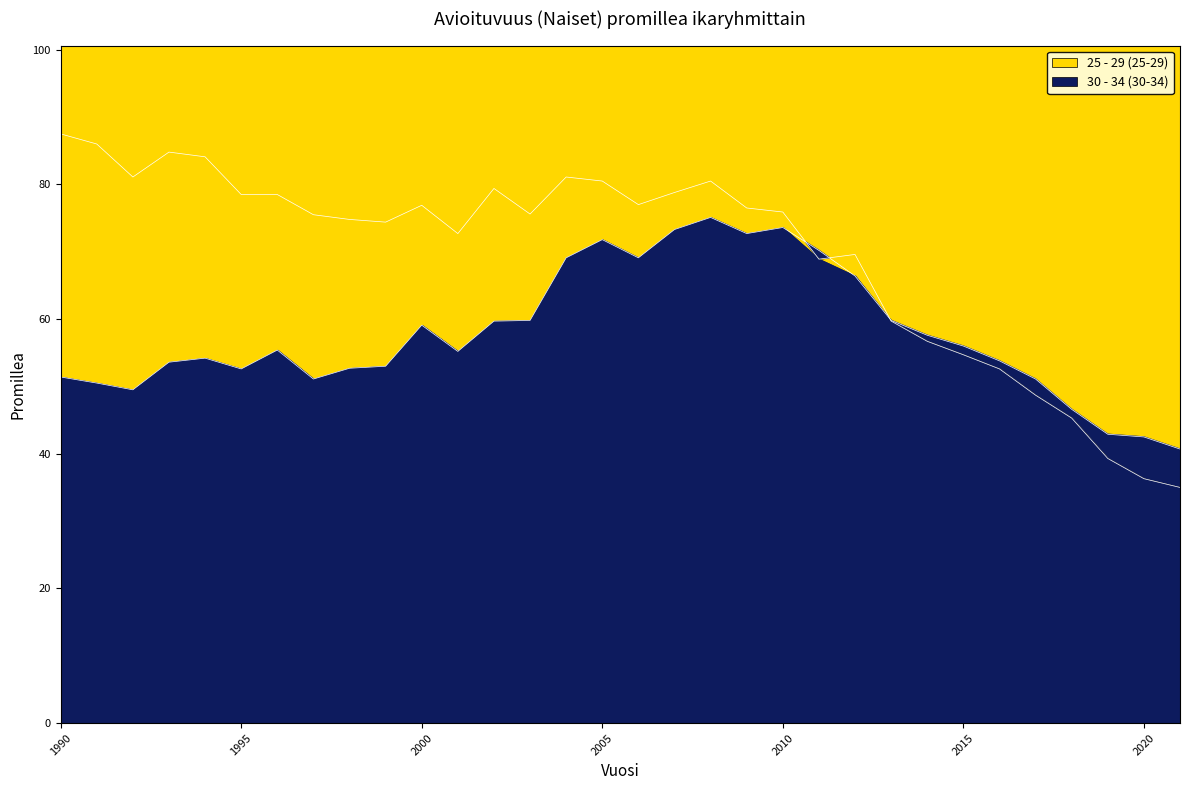

What is the sum of the 25 - 29 values at 2004 and 2020?

117.4